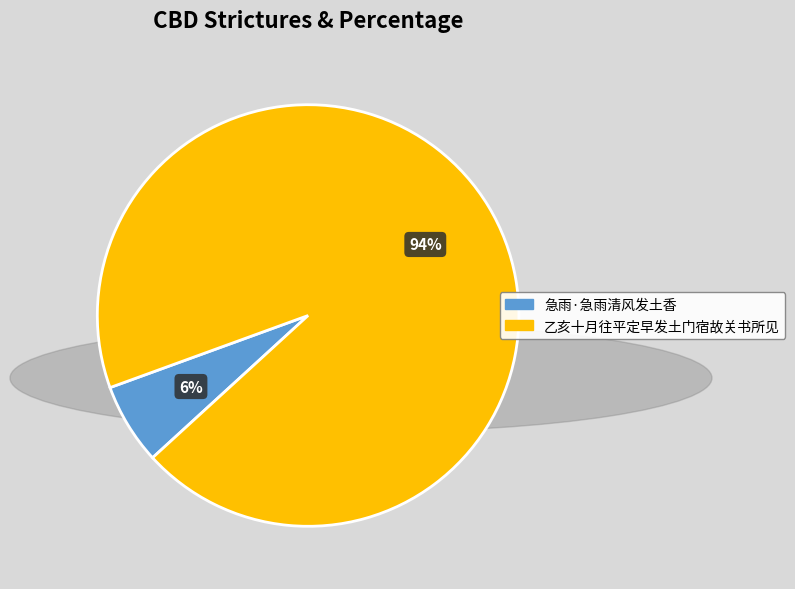

Does 乙亥十月往平定早发土门宿故关书所见 represent more than half of the total?

Yes